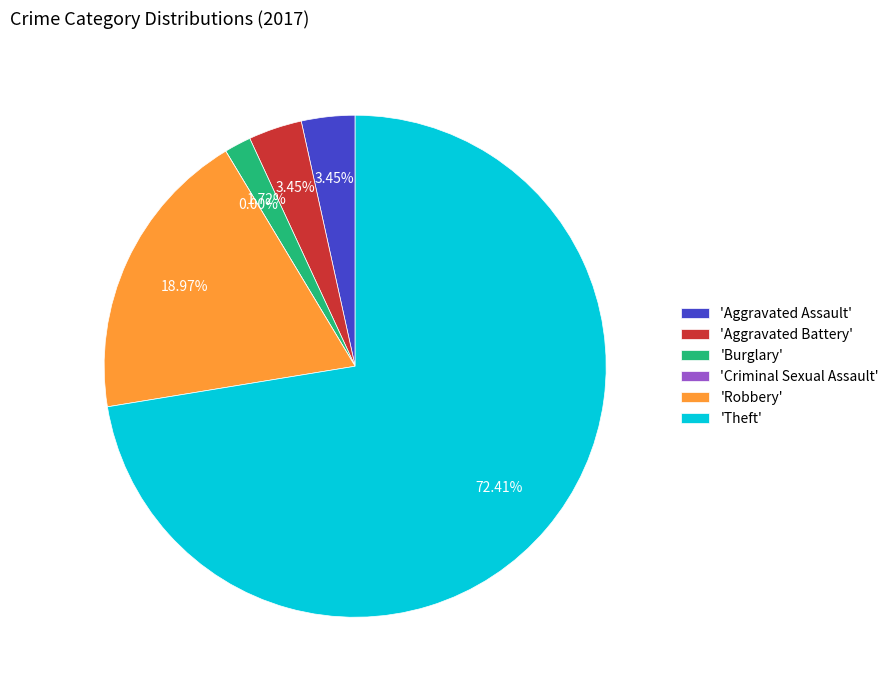

How many segments does this pie chart have?

6